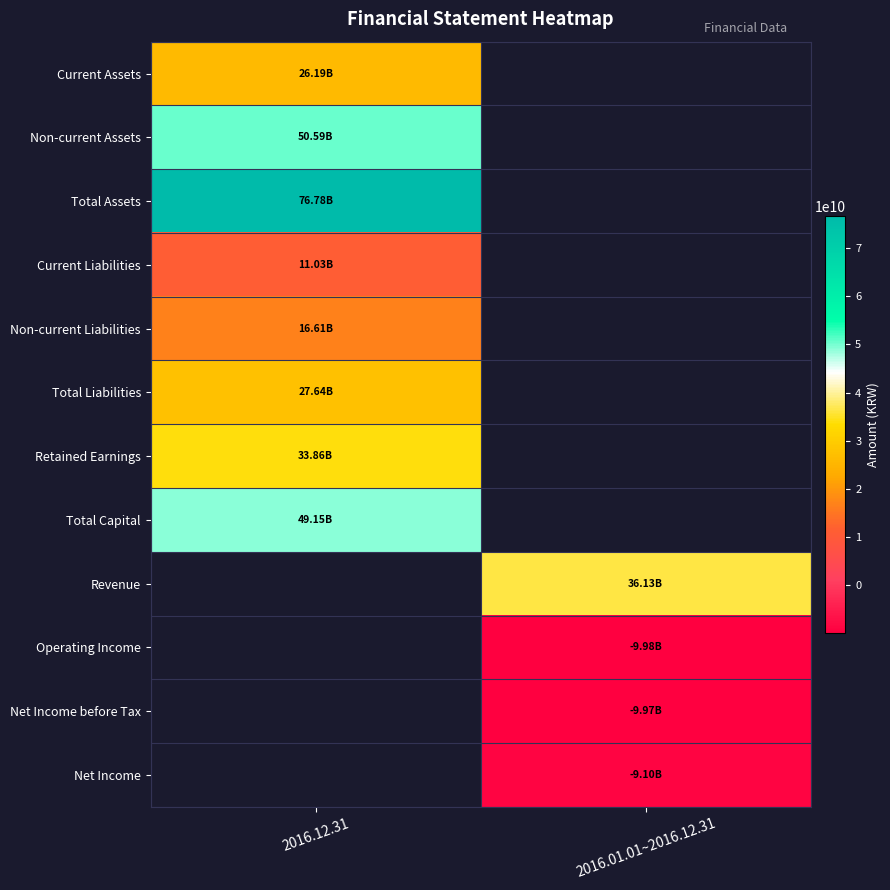

Which has a higher value, 2016.01.01~2016.12.31 or 2016.12.31?

2016.12.31